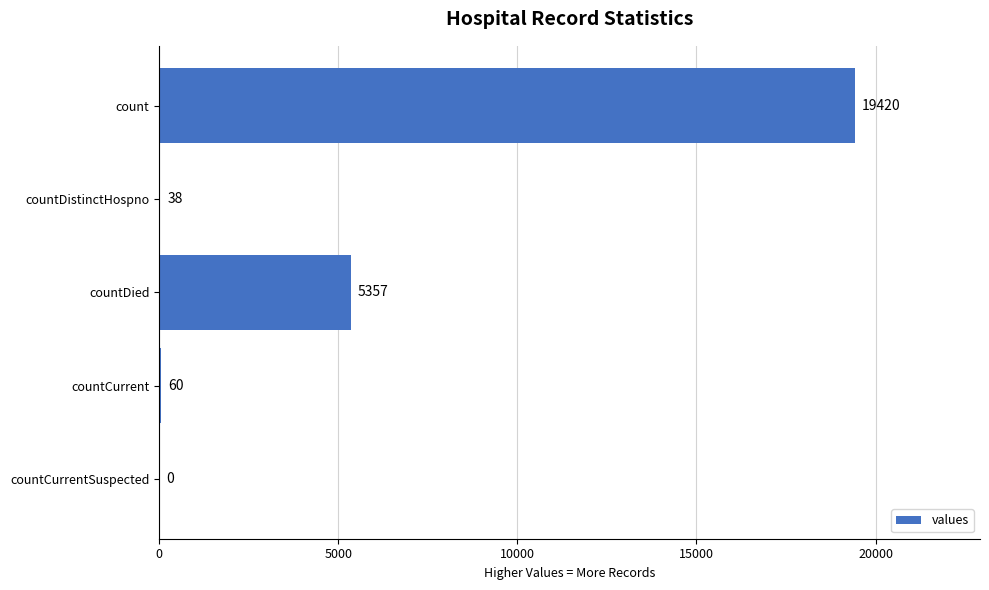

Which category has the highest value across all series?

count